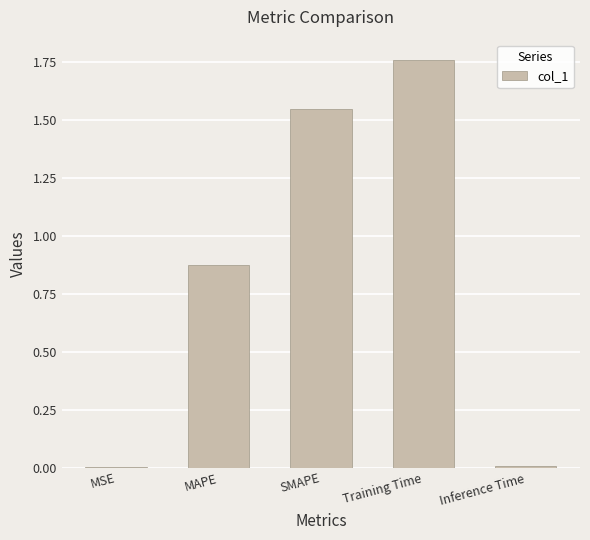

Between Inference Time and MAPE, which is larger?

MAPE